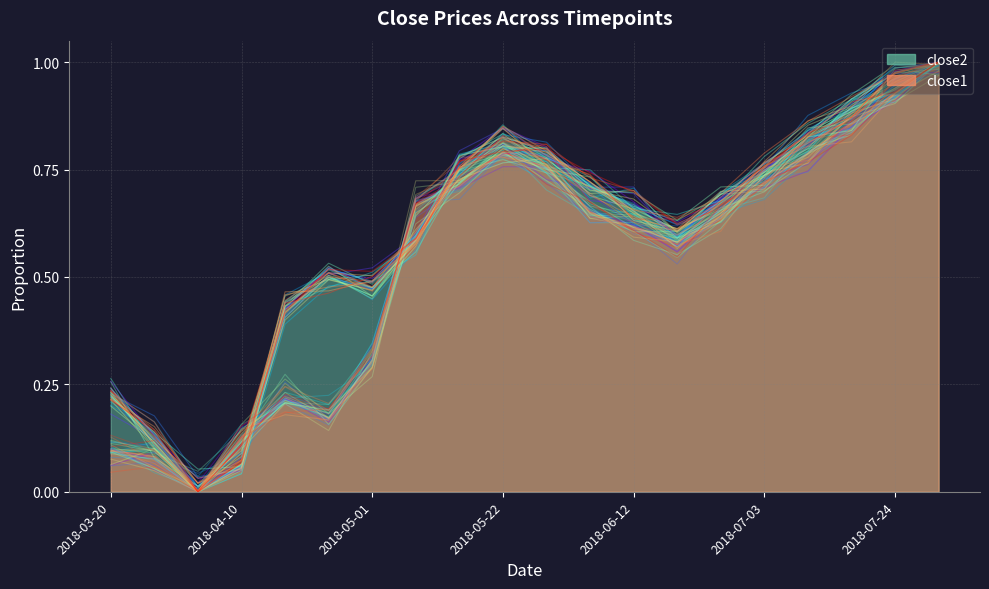

Which series changed the most between 2018-06-12 and 8?

close1